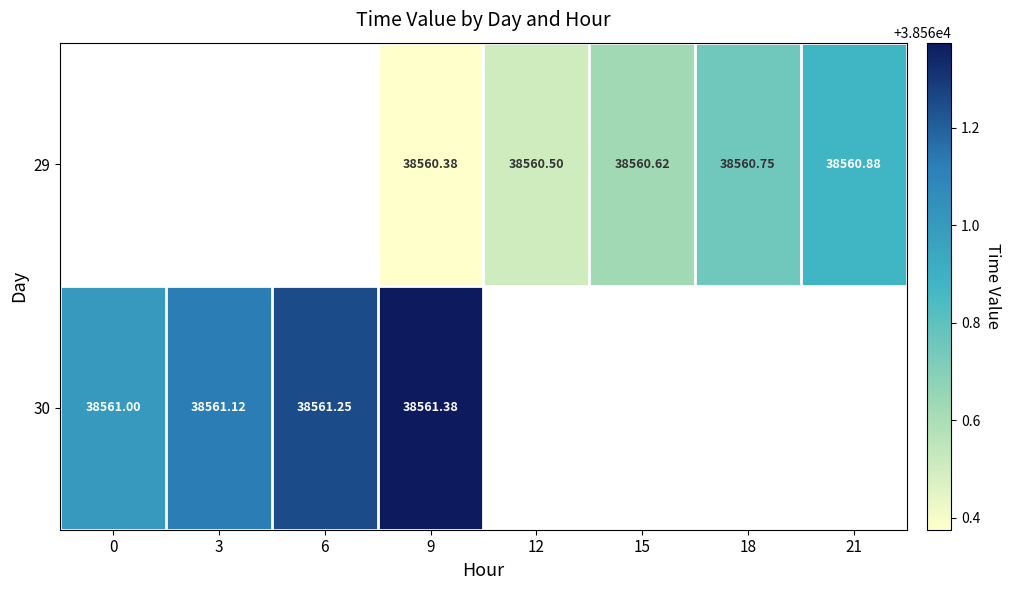

Is the value of 29 at 15 greater than the value of 30 at 6?

No